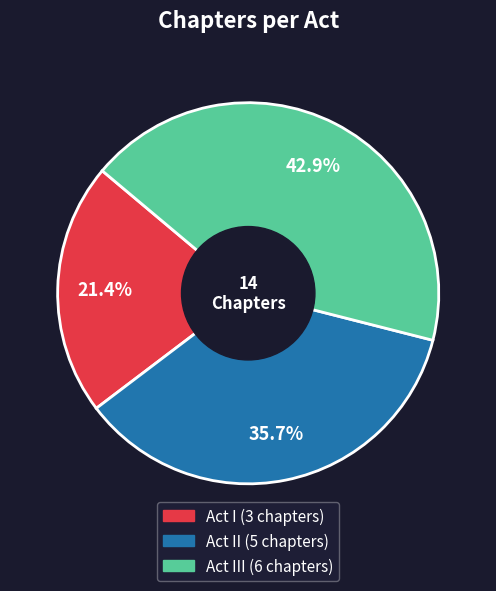

Is there a majority slice in this chart?

No